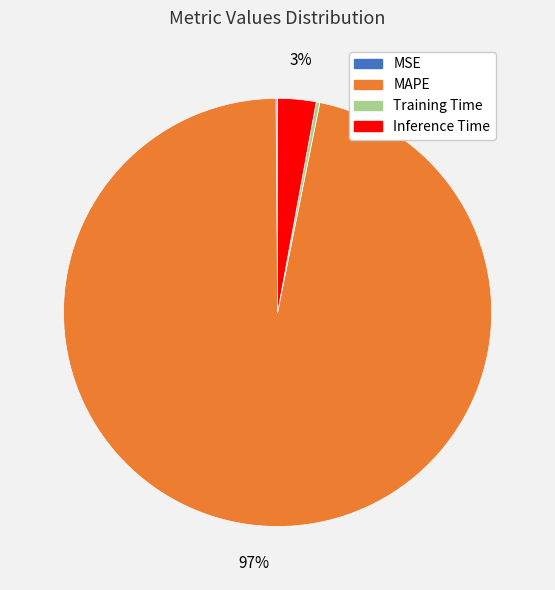

Does MAPE account for over 50% of the chart?

Yes